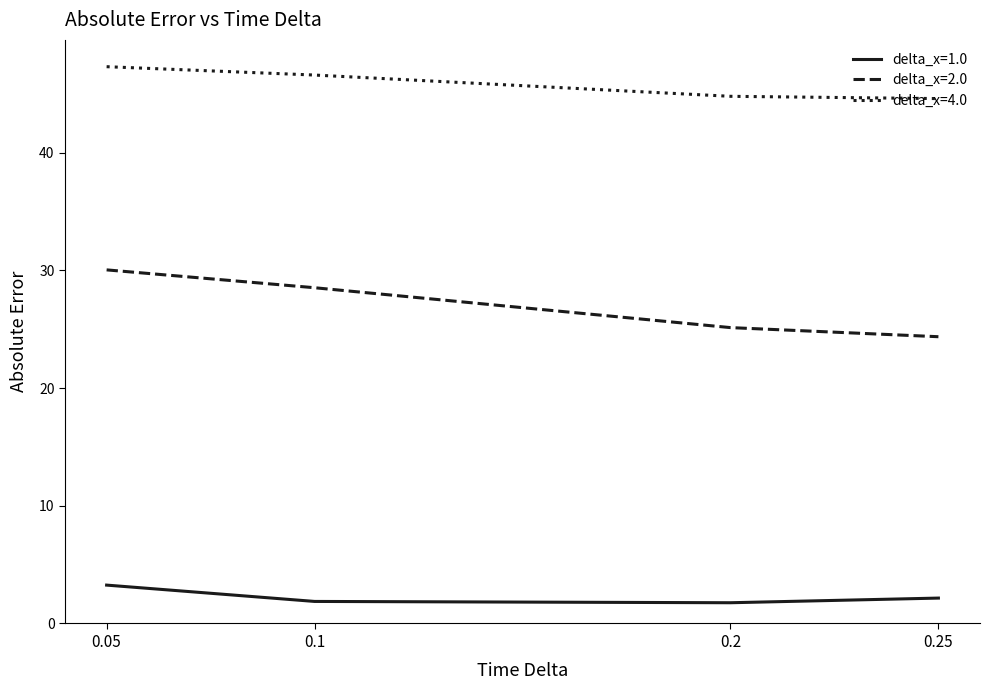

How many values in the delta_x=4.0 series exceed 46?

2